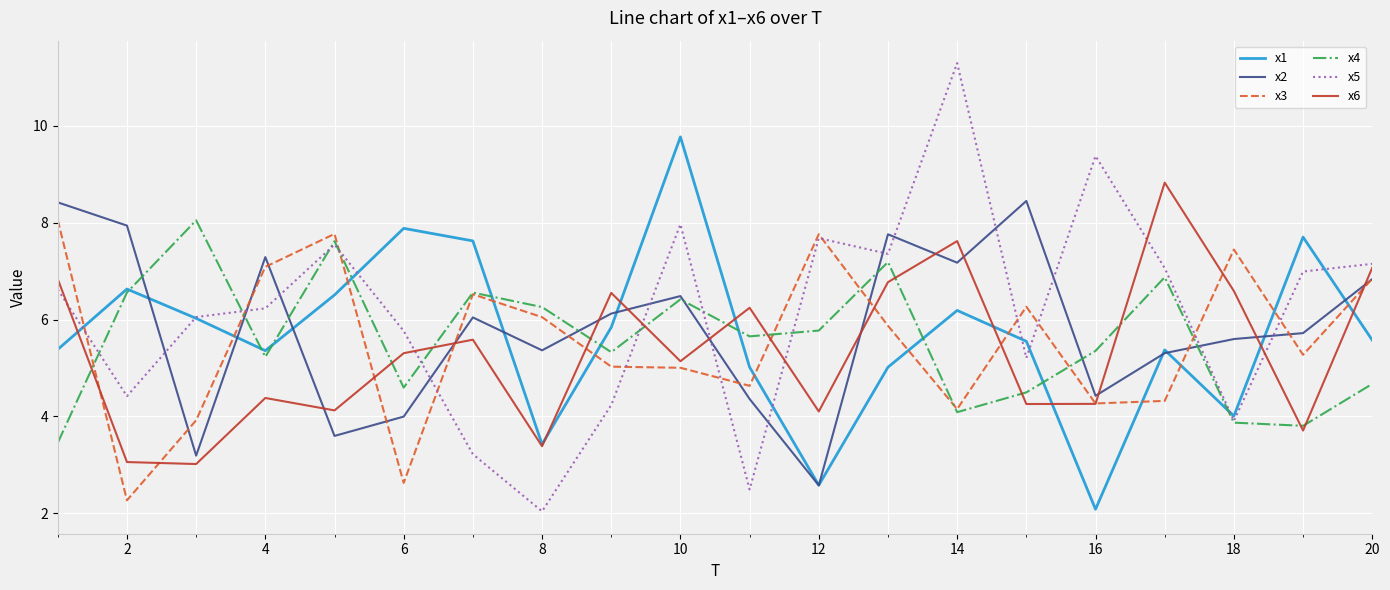

At how many categories does at least one series exceed 5?

20